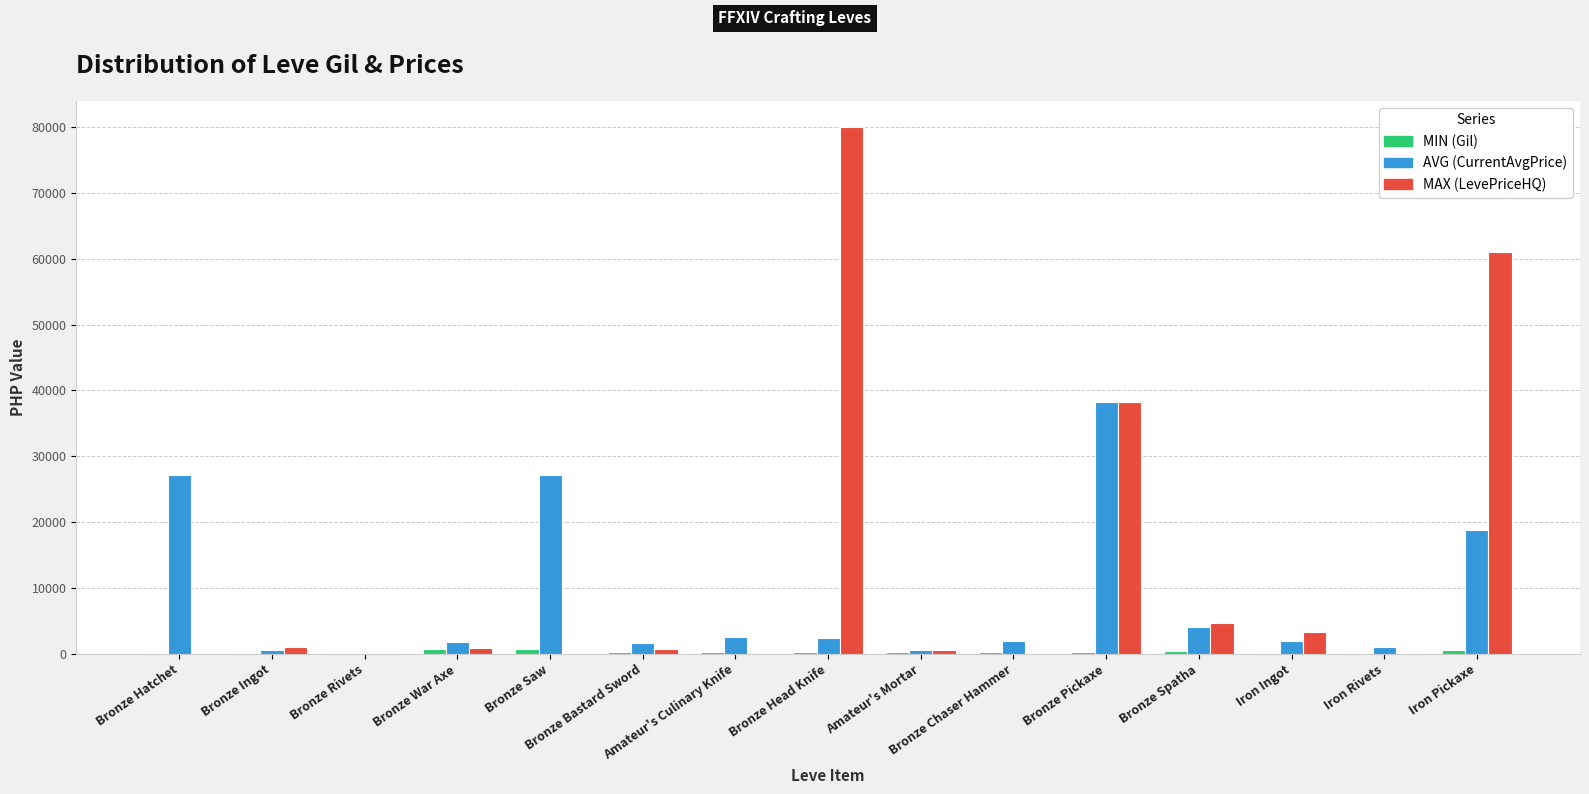

Which series has the largest total across all categories?

MAX (LevePriceHQ)